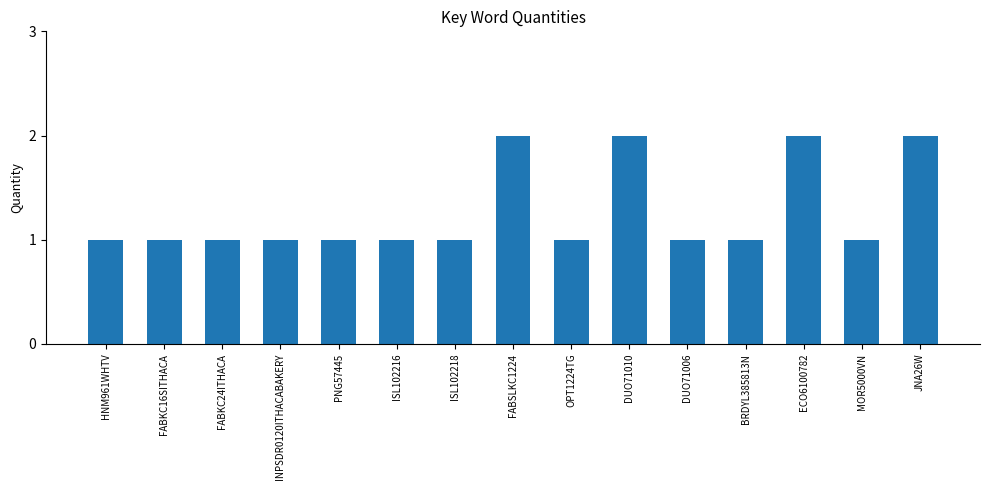

Reading left to right, extract all data points from this chart.

HNM961WHTV=1	FABKC16SITHACA=1	FABKC24ITHACA=1	INPSDR0120ITHACABAKERY=1	PNG57445=1	ISL102216=1	ISL102218=1	FABSLKC1224=2	OPT1224TG=1	DUO71010=2	DUO71006=1	BRDYL385813N=1	ECO6100782=2	MOR5000VN=1	JNA26W=2